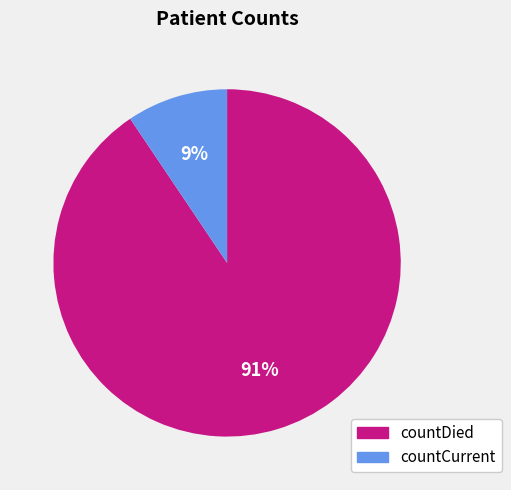

The countCurrent slice represents 9% of the pie. True or false?

True